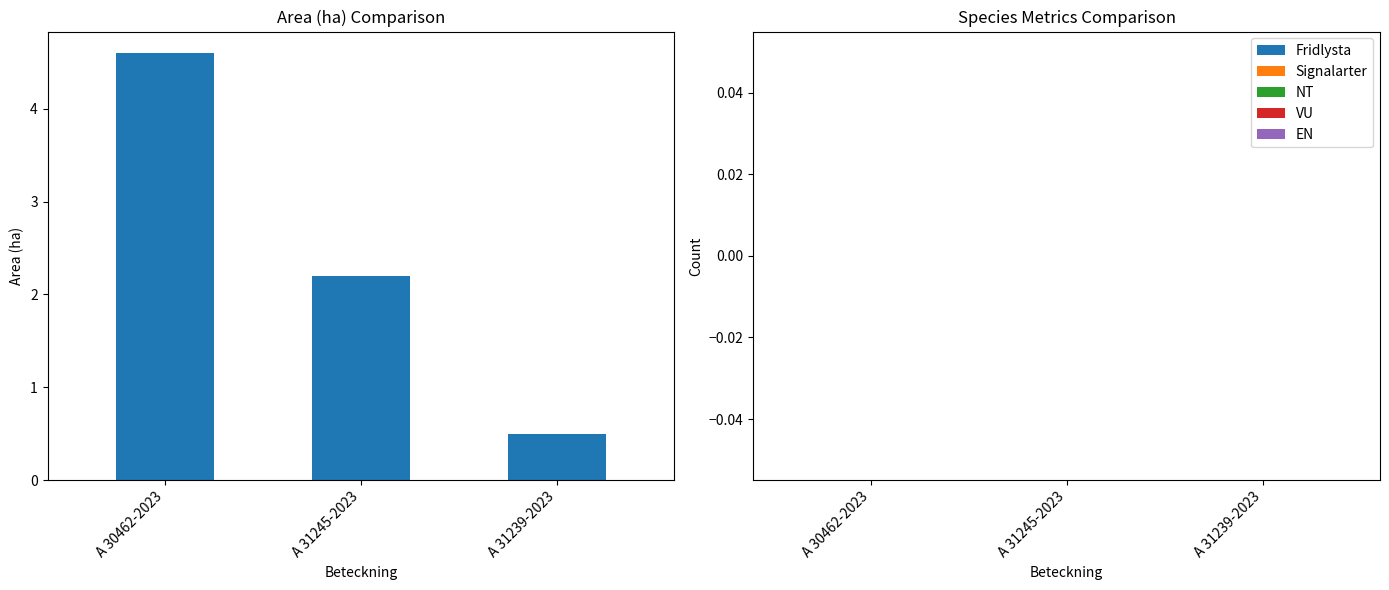

Reading left to right, list all the values displayed in this chart.

A 30462-2023=4.6	A 31245-2023=2.2	A 31239-2023=0.5